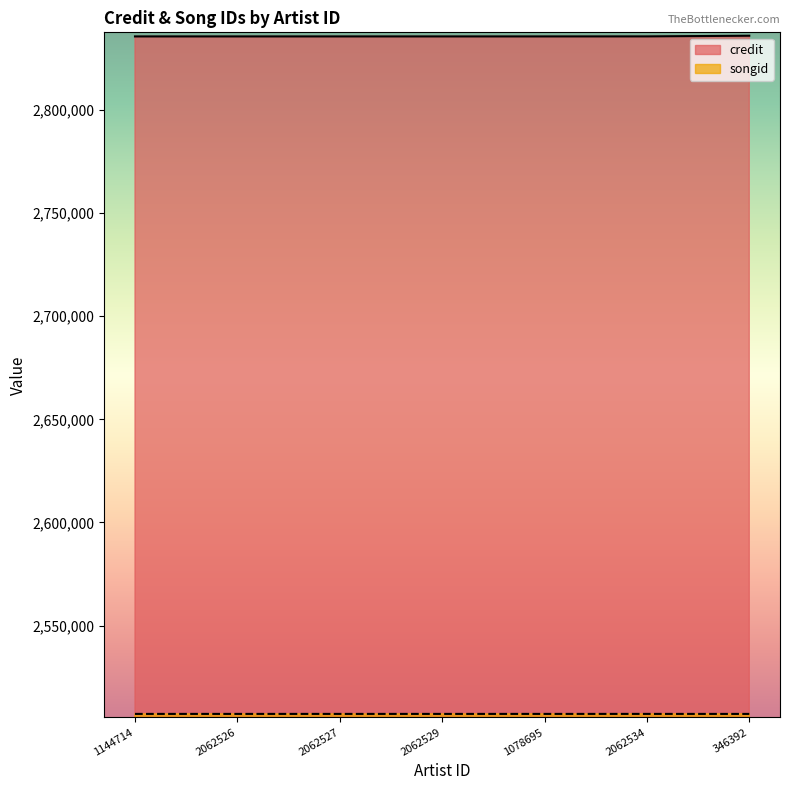

Between 1144714 and 2062527, which series saw the biggest shift?

credit